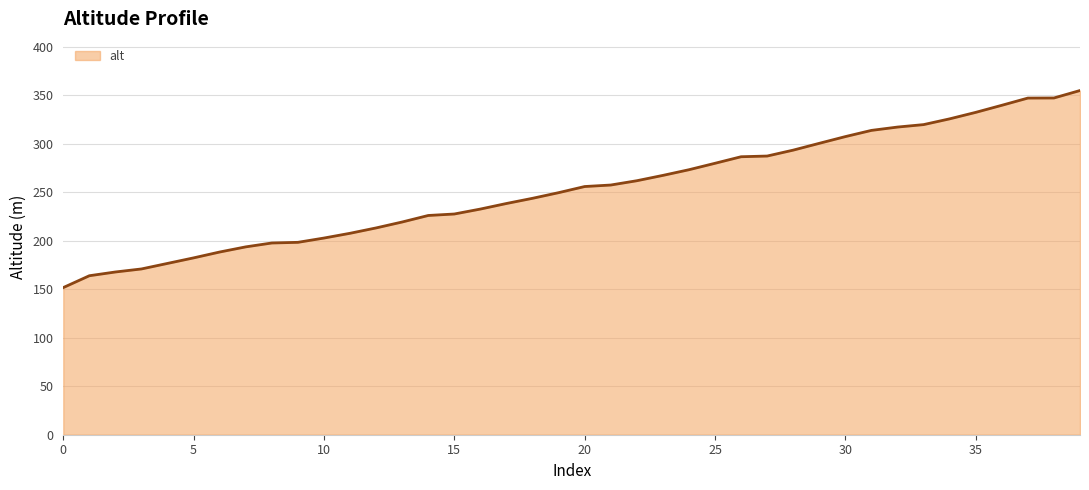

What is the label of the 12th point from the right?

28